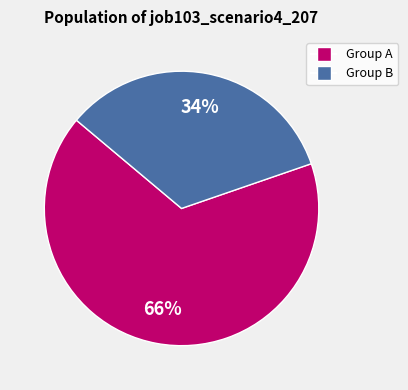

How many slices are in this pie chart?

2